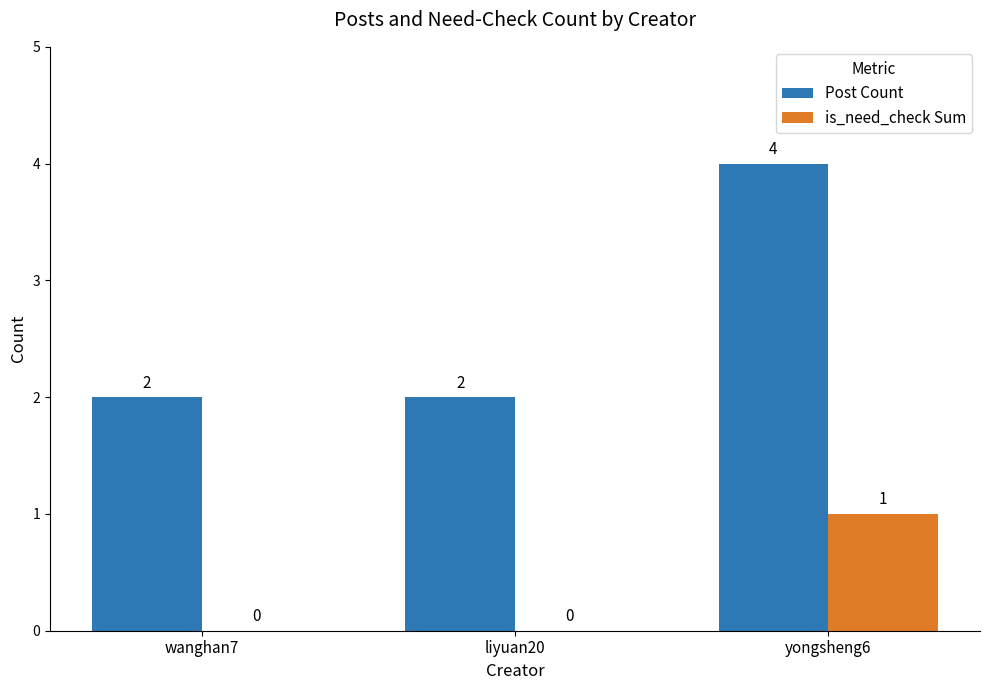

What is the sum of all Post Count values?

8